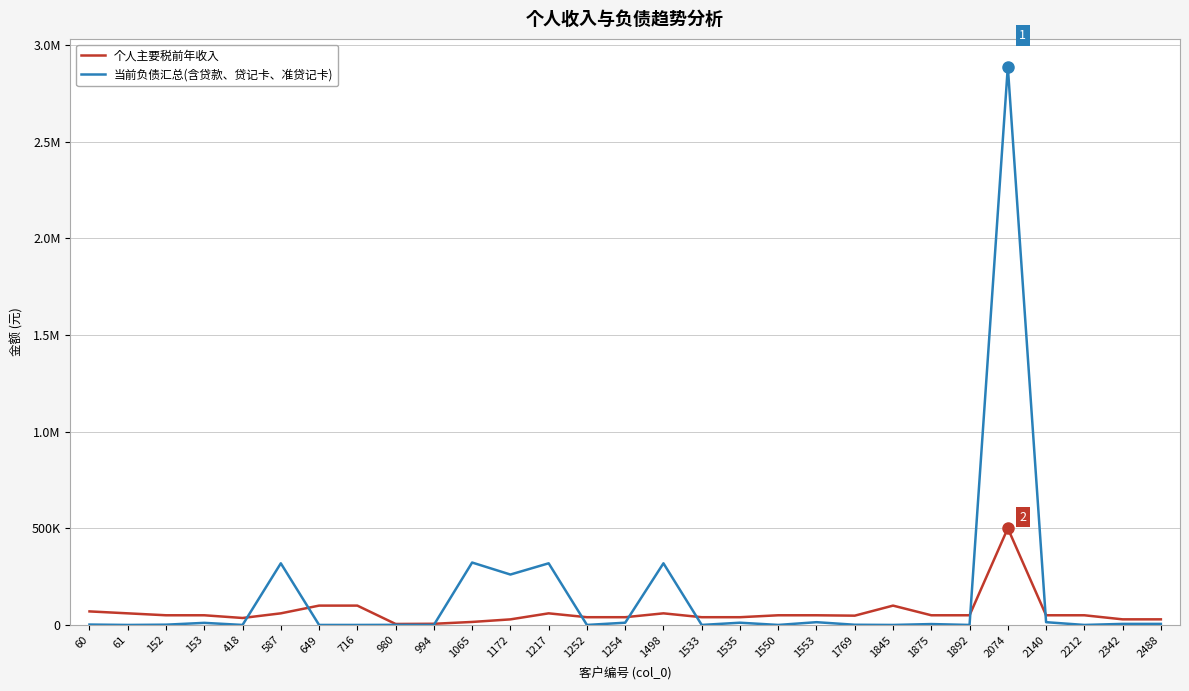

What are all the series names shown in the legend?

个人主要税前年收入, 当前负债汇总(含贷款、贷记卡、准贷记卡)